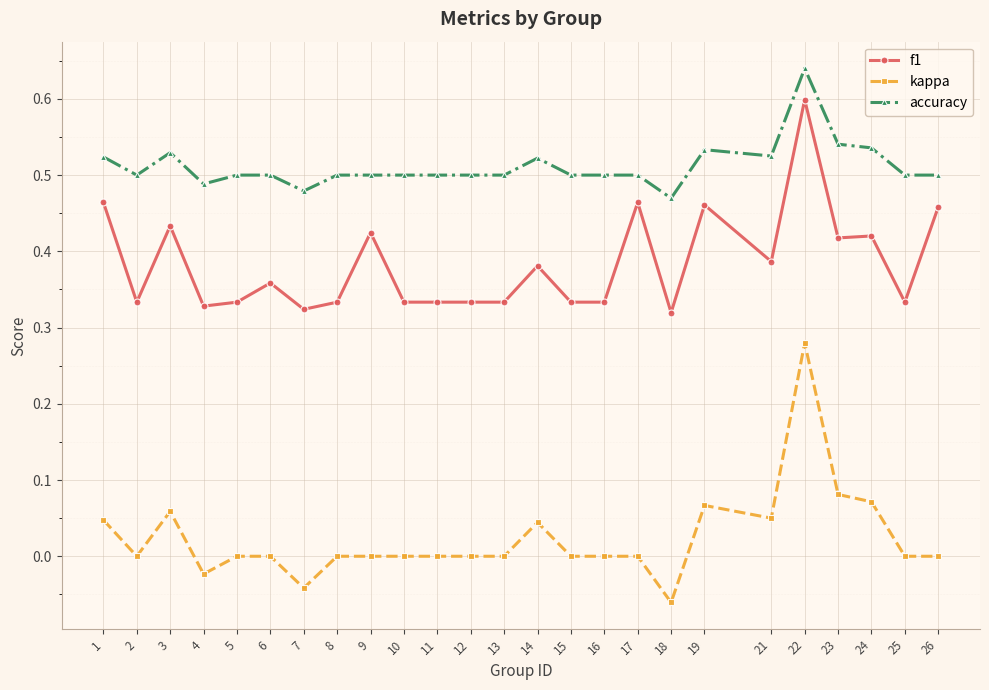

Is it true that accuracy equals 0.5 at 2?

True